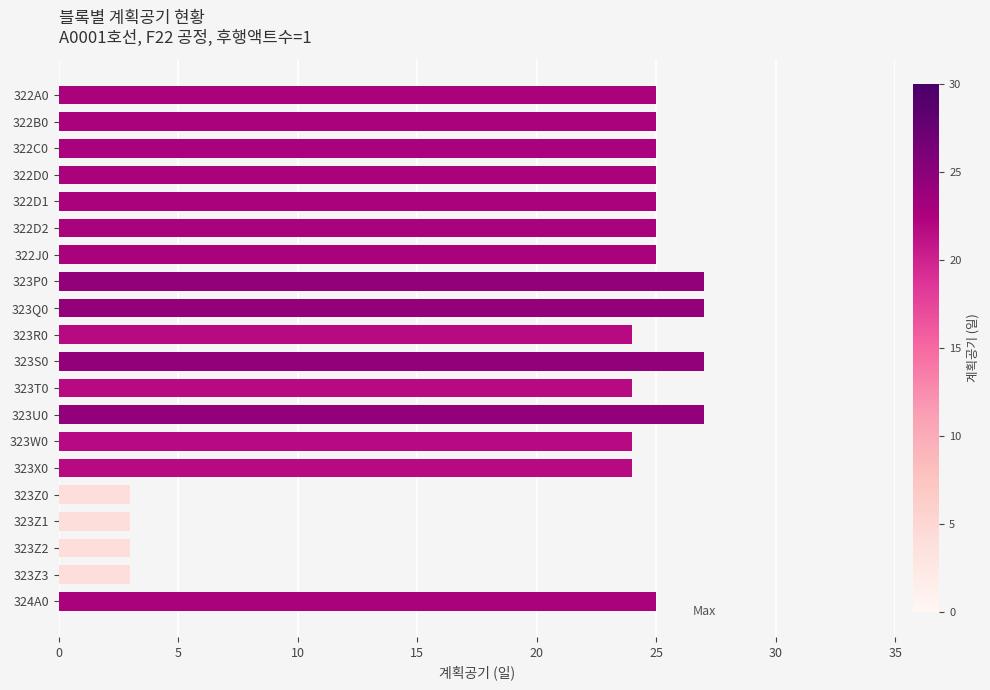

What is the label of the 17th bar from the top?

323Z1